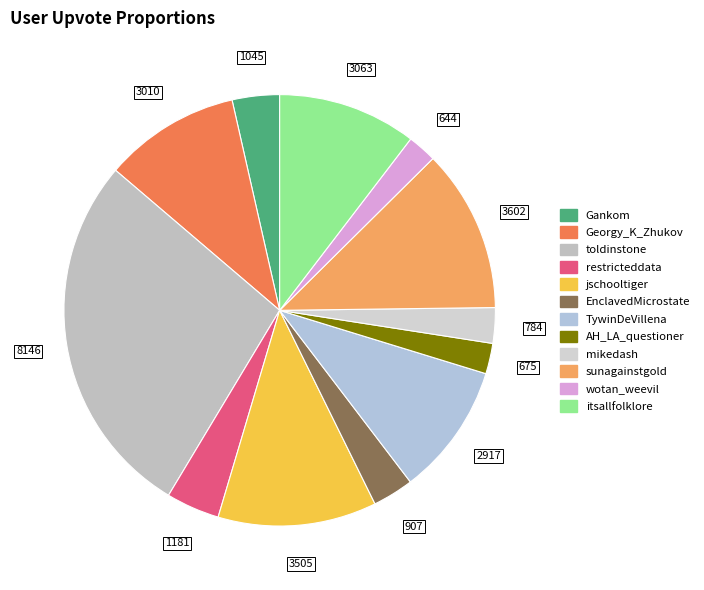

Is it true that TywinDeVillena is 10% of the pie?

True